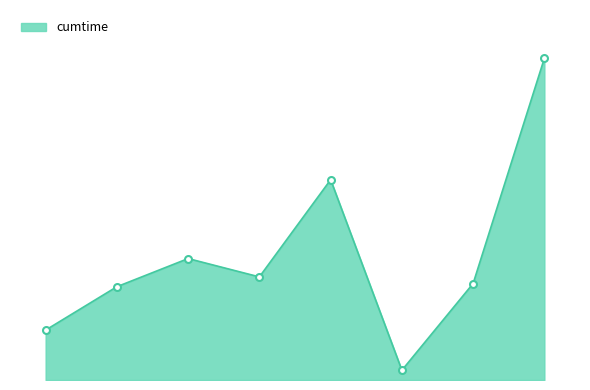

Reading right to left, list all the values displayed in this chart.

28.0	8.4	0.8	17.4	9.0	10.6	8.1	4.3